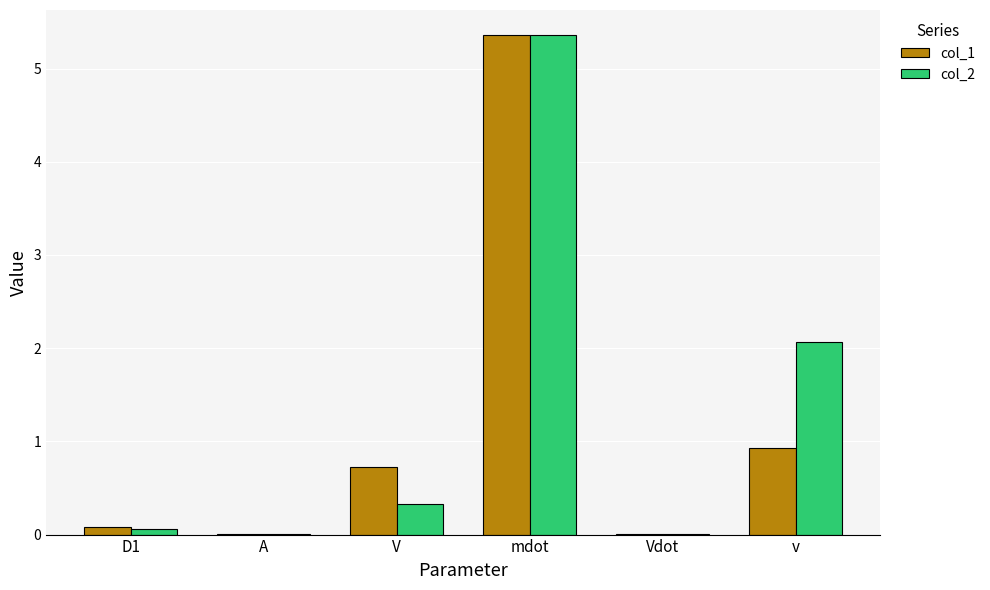

Which series changed the most between D1 and A?

col_1